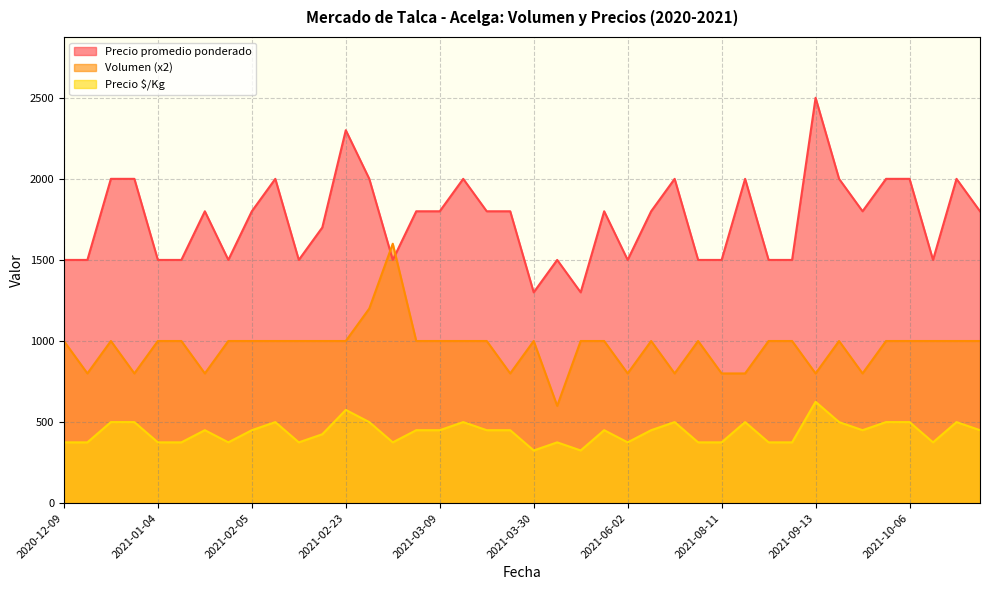

What is the label of the 31st point from the right?

2021-02-09